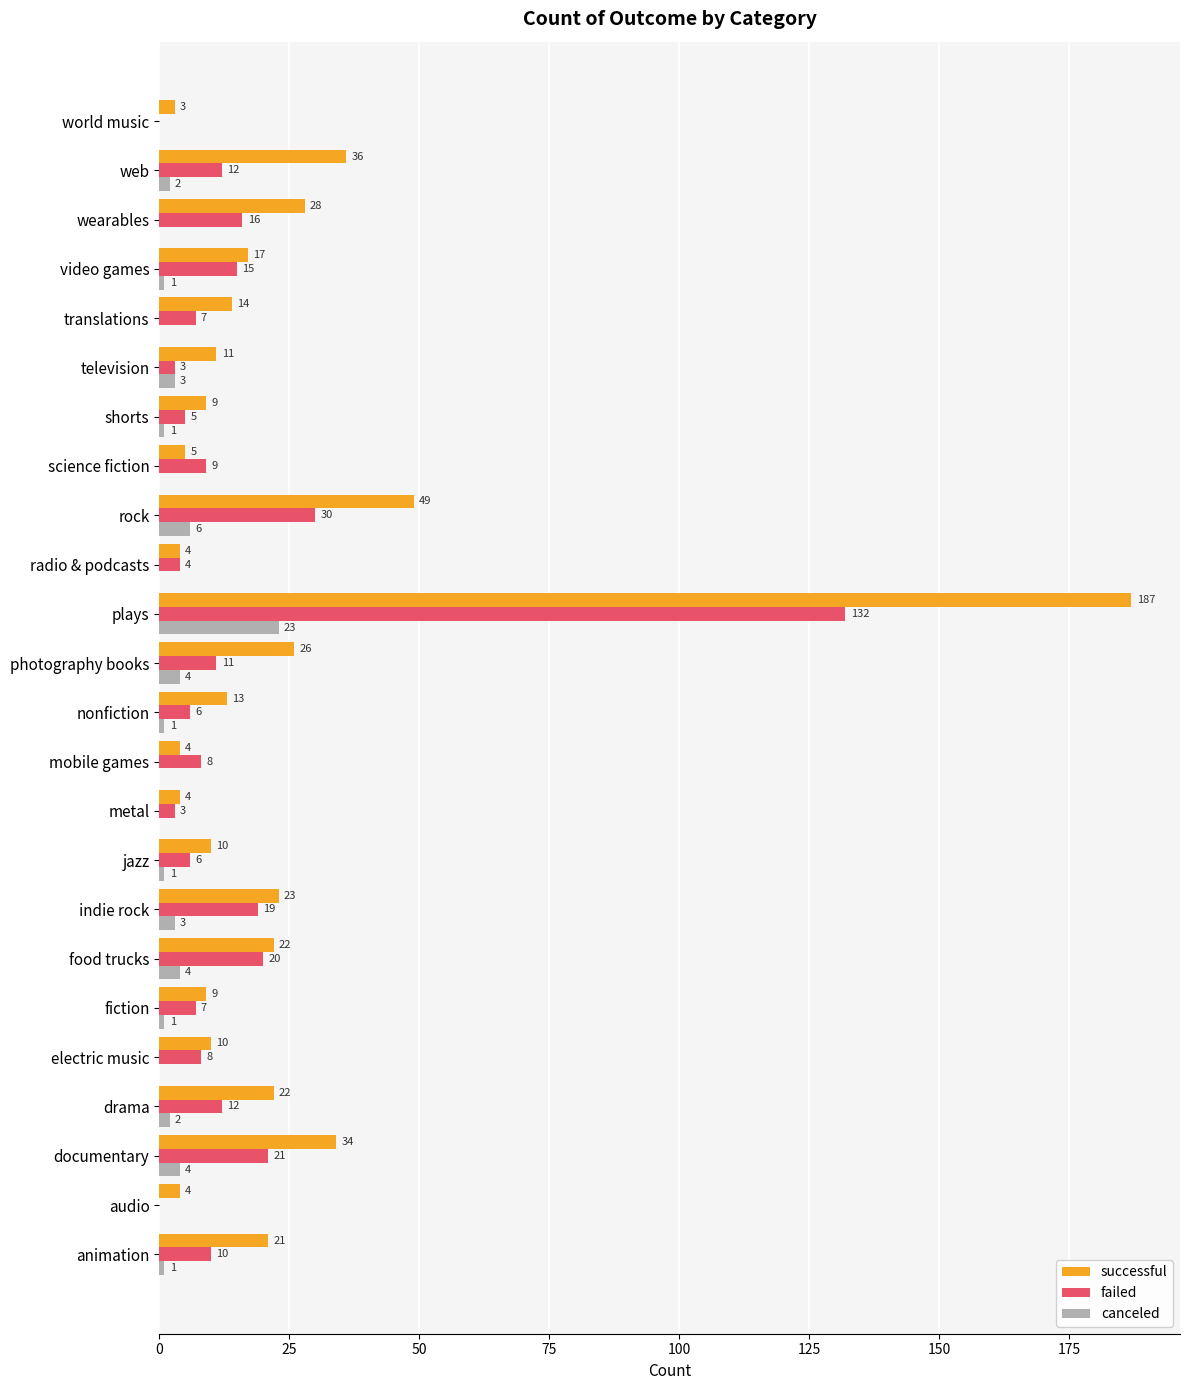

Which series has the largest range (max minus min)?

successful